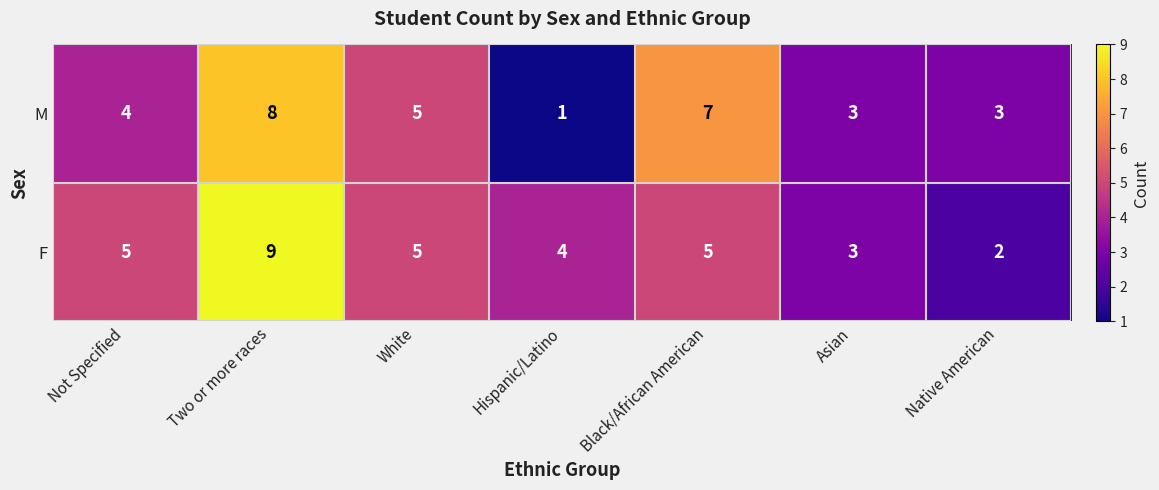

Rank the series by their average value, from highest to lowest.

F, M